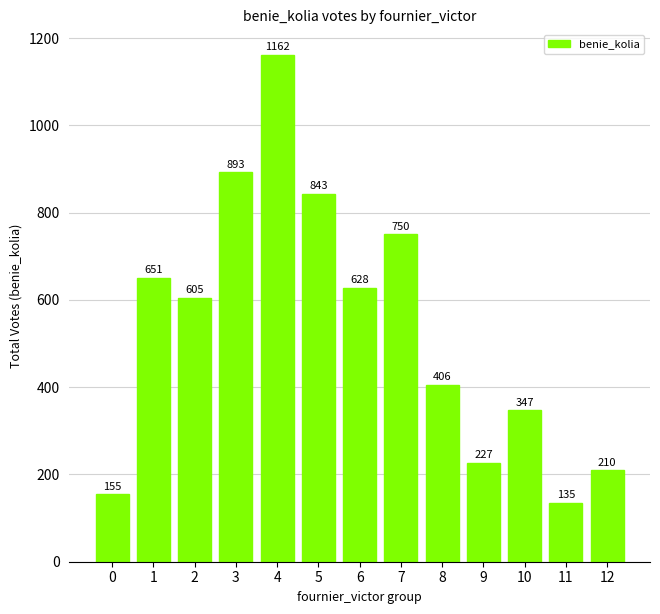

What is the value of the 1st bar from the left?

155